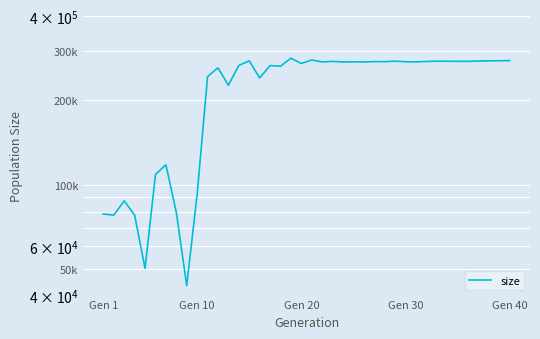

True or false: the data has more than 0 interior local peaks.

True